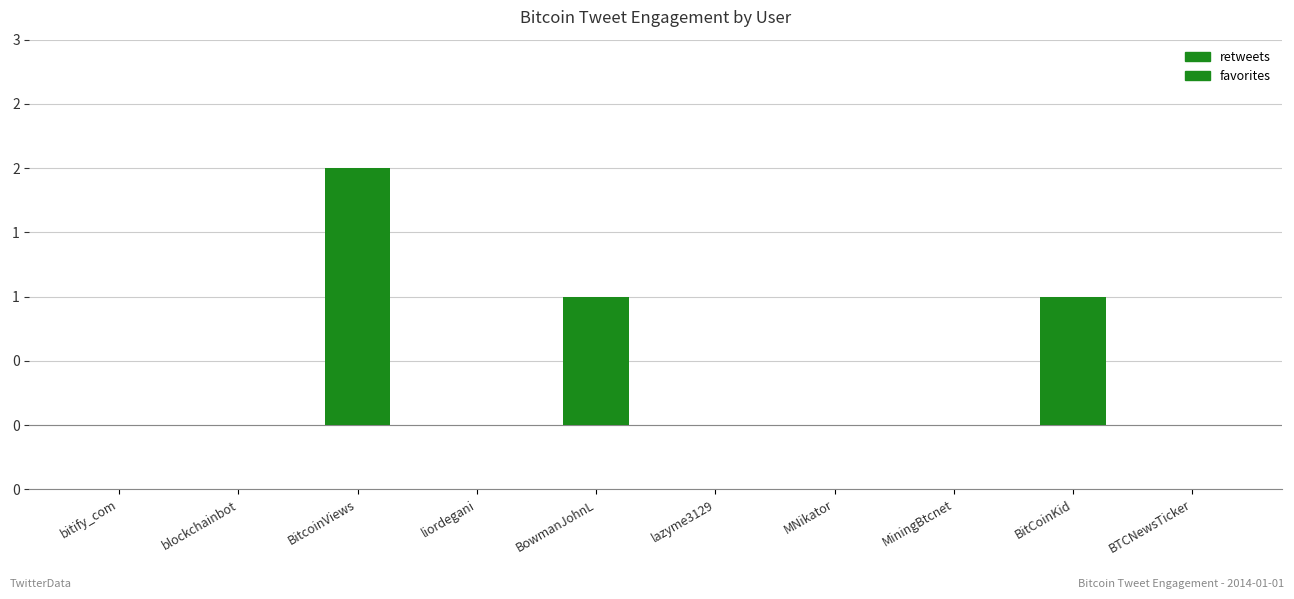

What are all the series names shown in the legend?

retweets, favorites